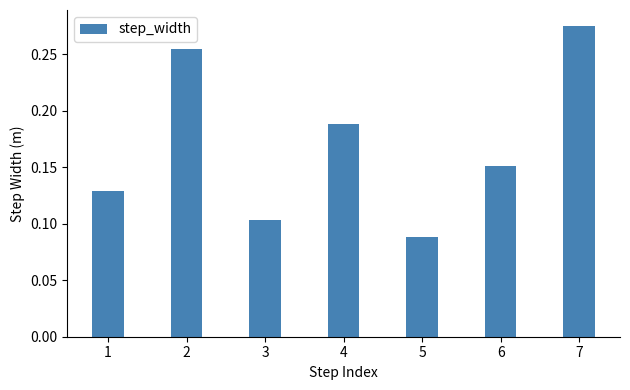

Which category has the lowest value across all series?

5